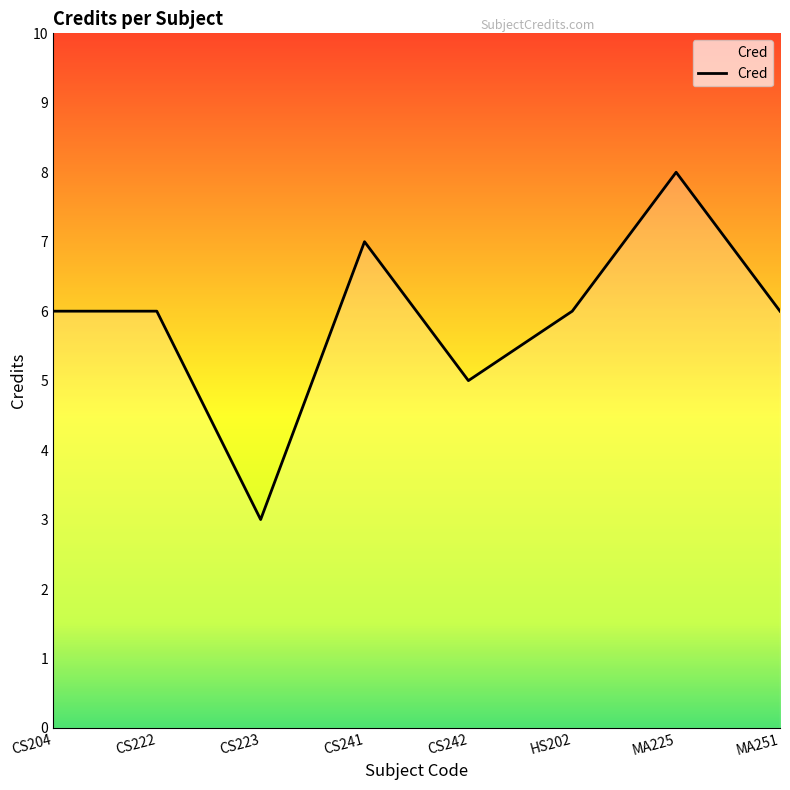

What position from the right is MA251?

1